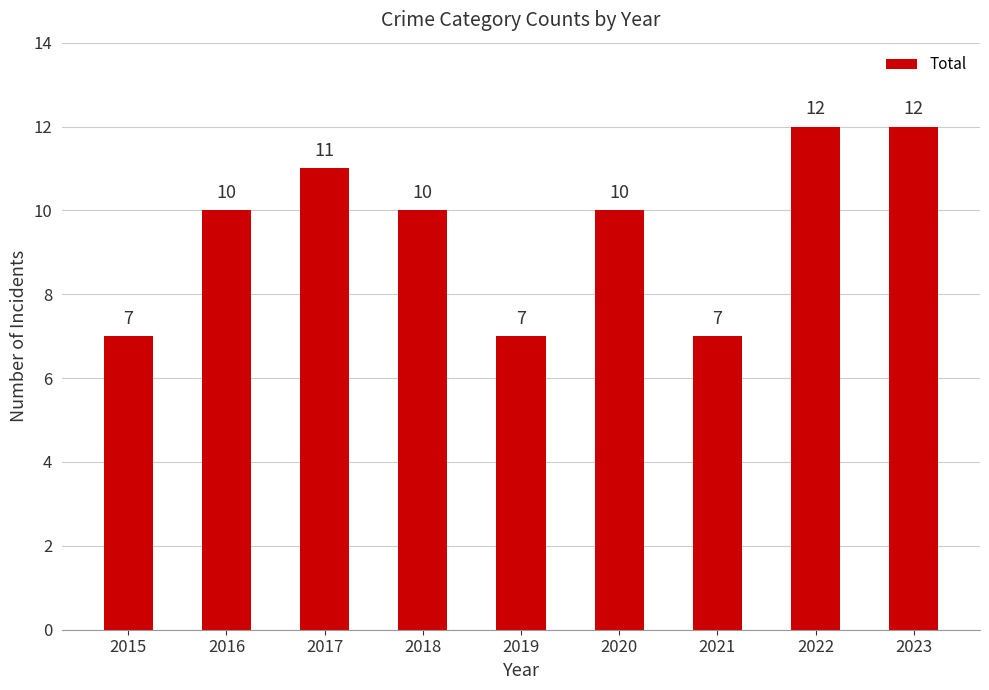

What is the ratio of the value at 2022 to the value at 2023?

1.0